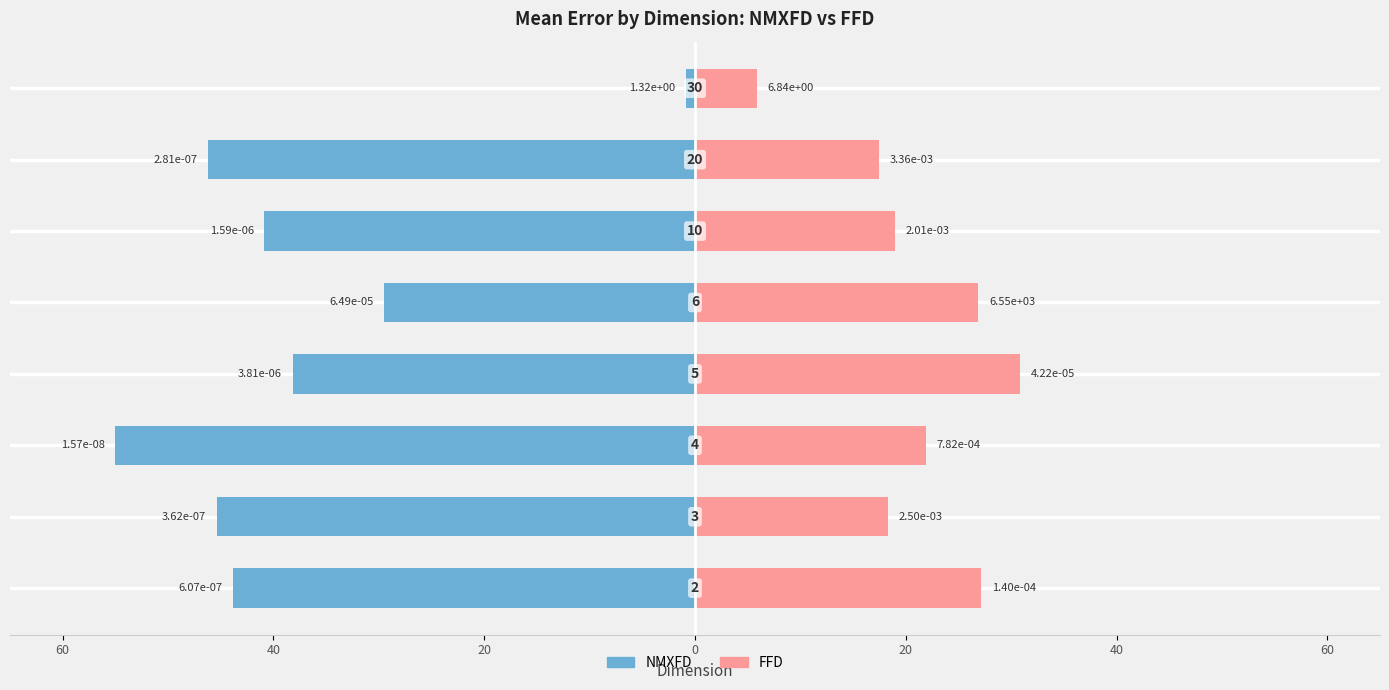

The NMXFD series shows -71.6 at 60. True or false?

False